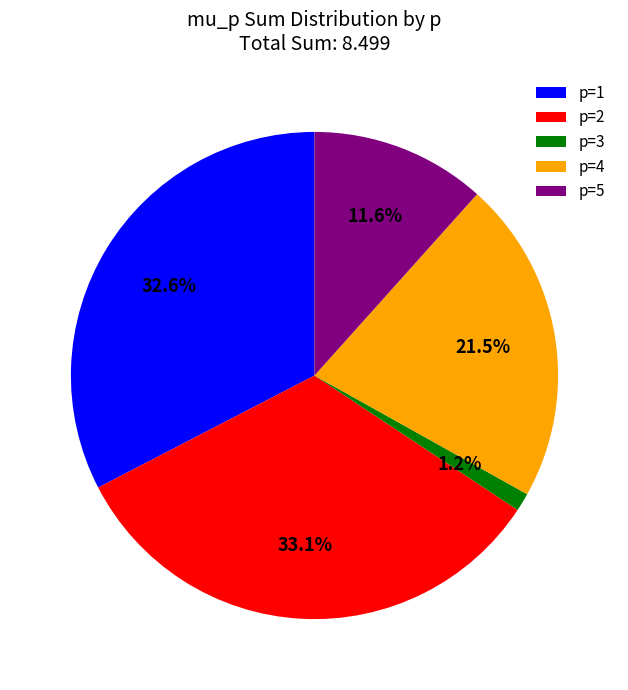

Count the number of slices in the pie.

5